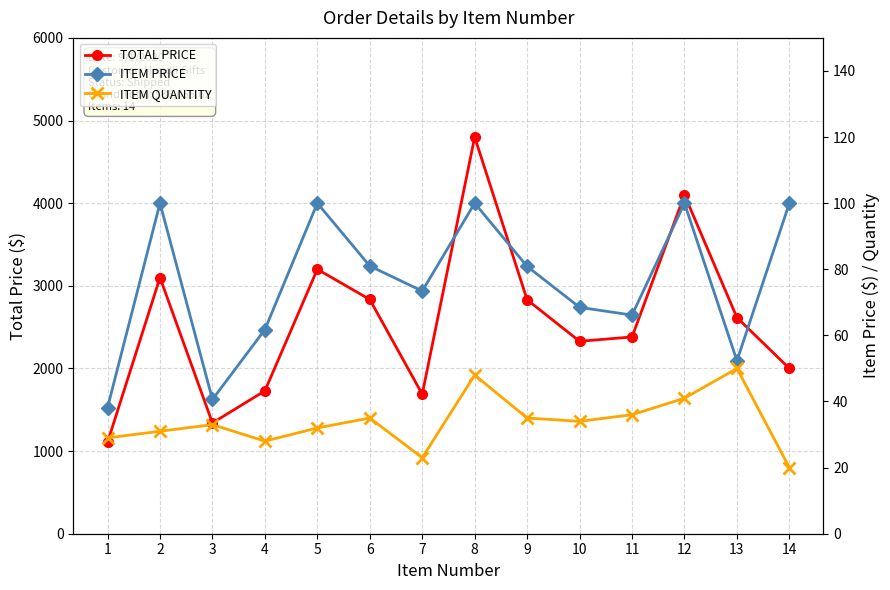

Which label corresponds to the largest value in the chart?

8